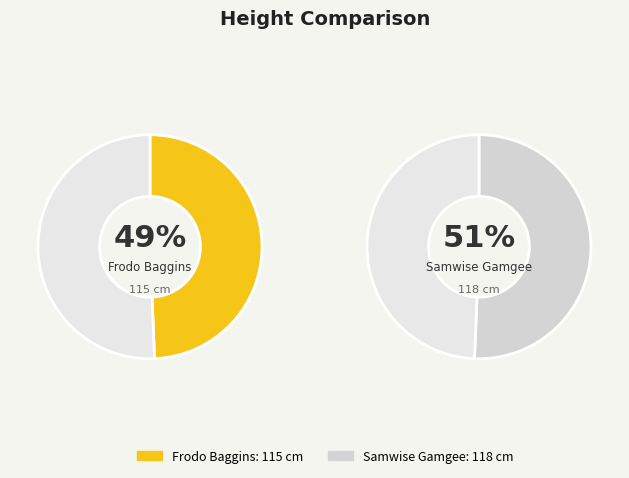

To the nearest percent, what is the average slice percentage?

50%